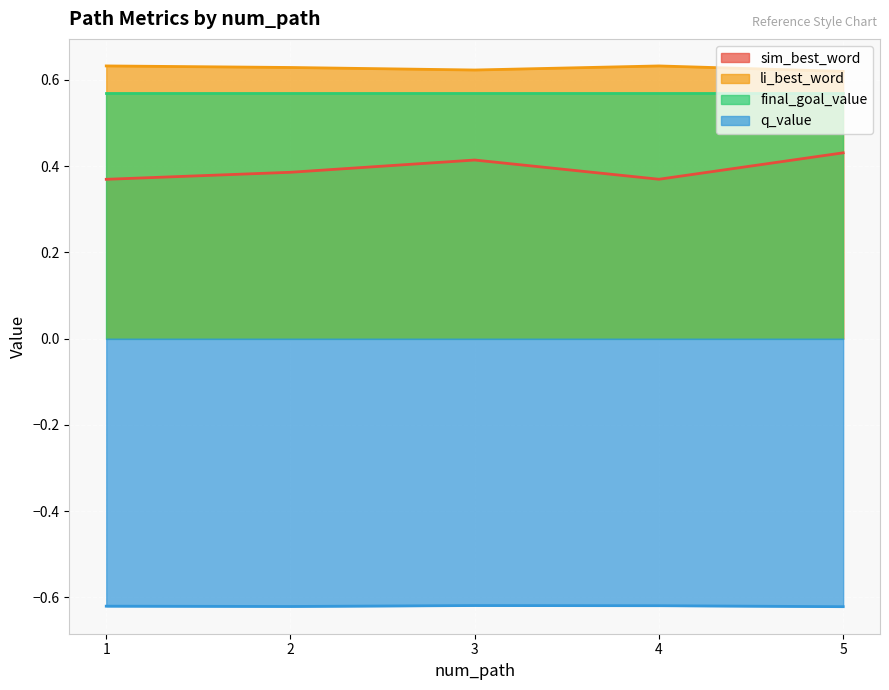

True or false: li_best_word and q_value cross at least once.

False